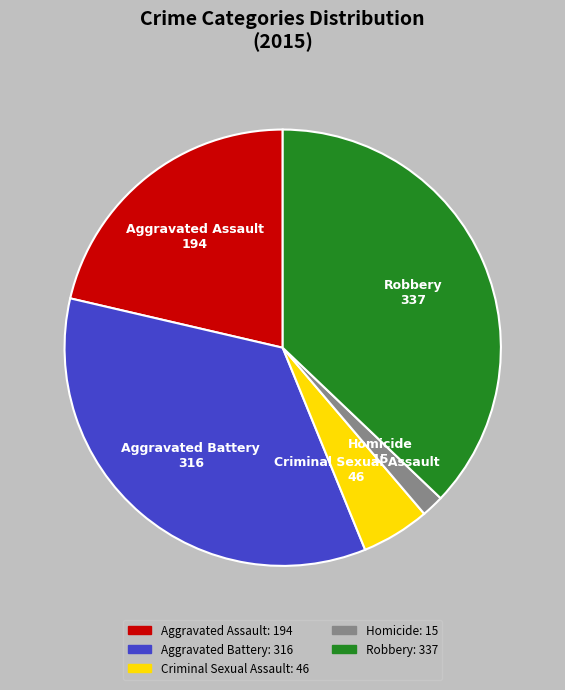

Which category has the smallest portion of the pie?

Homicide